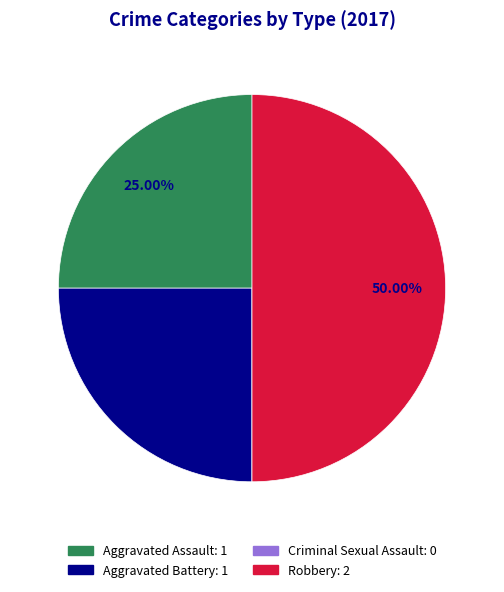

Approximately how many times larger is the value at Aggravated Assault compared to Robbery?

0.5